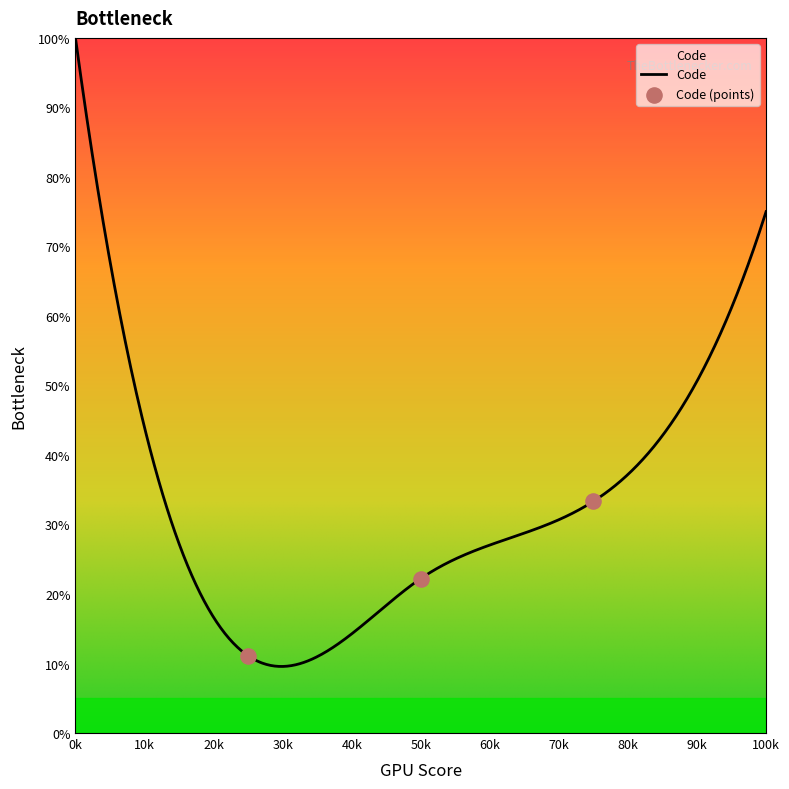

What is the highest value of the Code series?

100.0